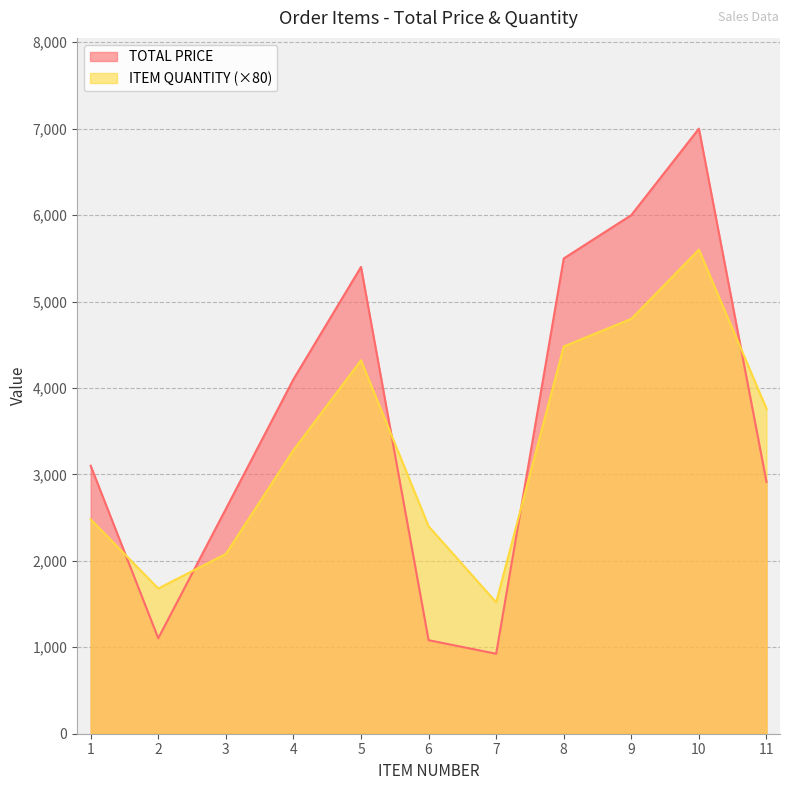

Which has a higher value, 8 or 9?

9